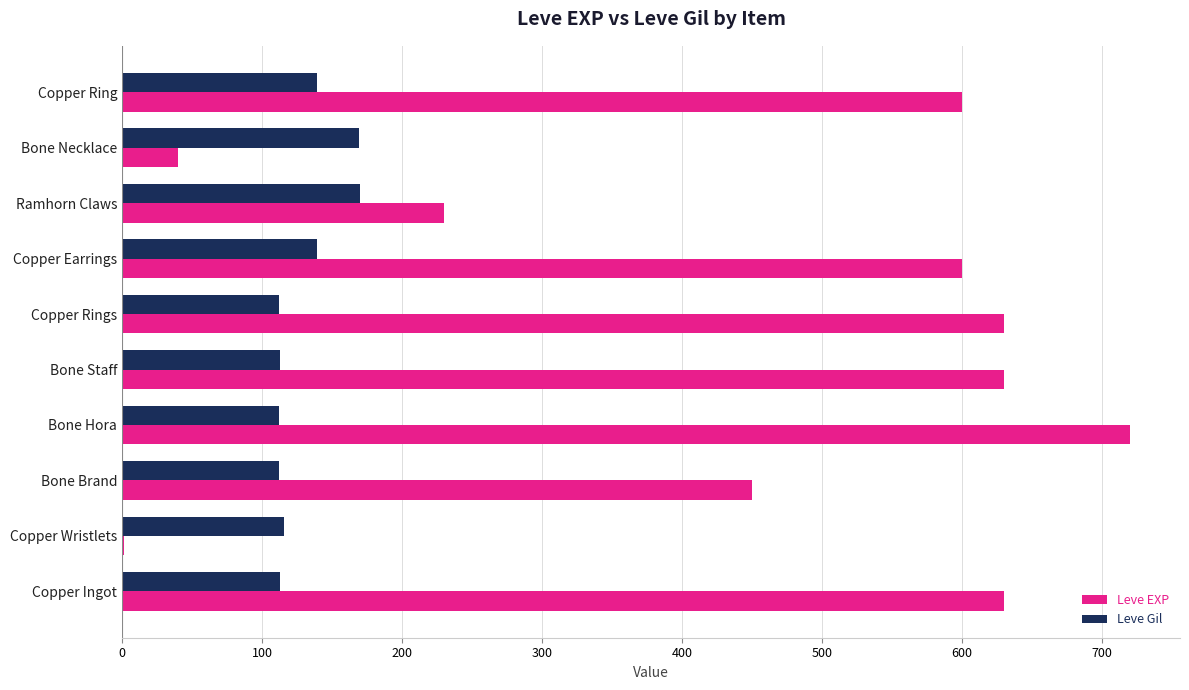

Between Copper Wristlets and Bone Necklace, which series saw the biggest shift?

Leve Gil